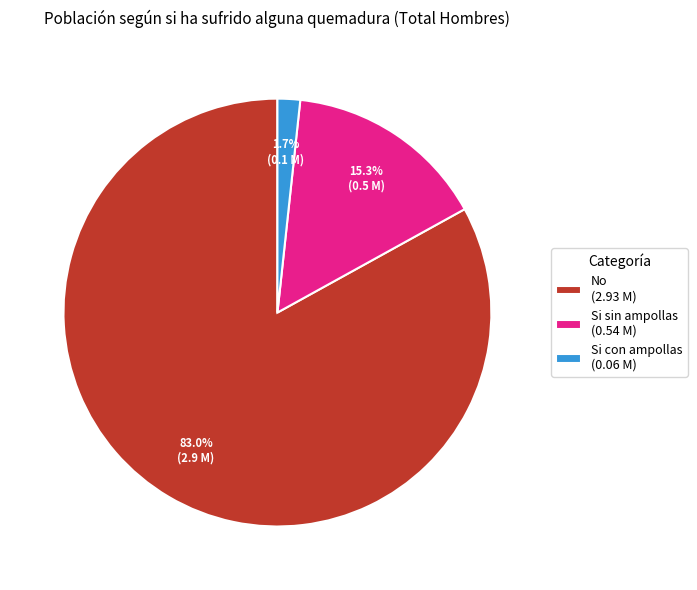

Is it true that No is 83% of the pie?

True